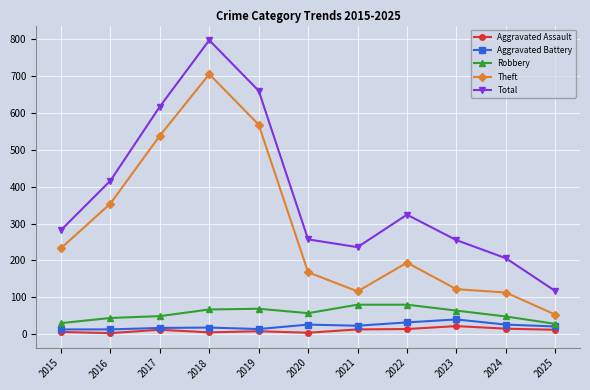

True or false: Aggravated Assault has more than 0 interior local peaks.

True